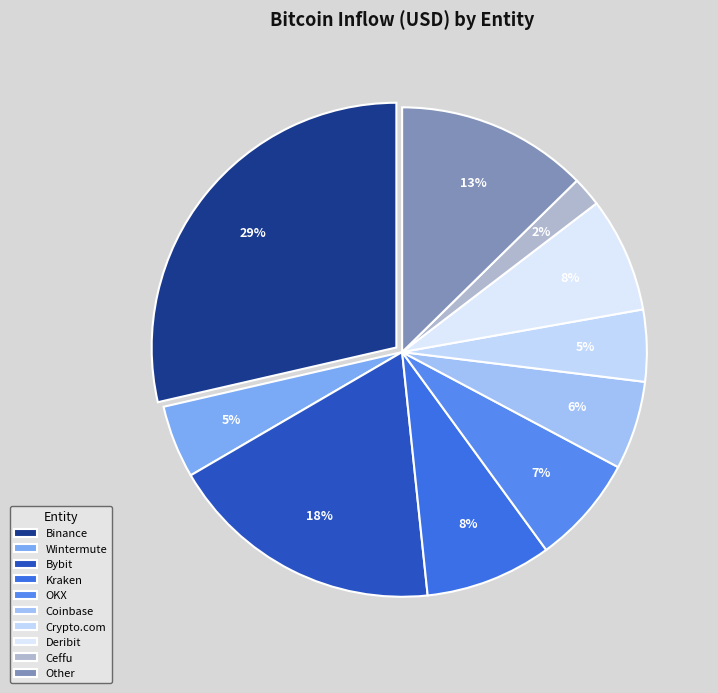

How many slices are in this pie chart?

10